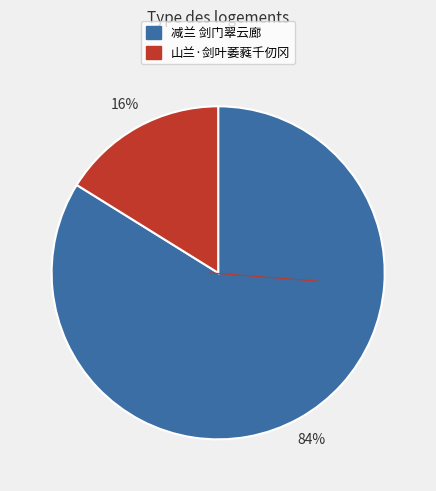

Between 减兰 剑门翠云廊 and 山兰·剑叶萎蕤千仞冈, which is larger?

减兰 剑门翠云廊